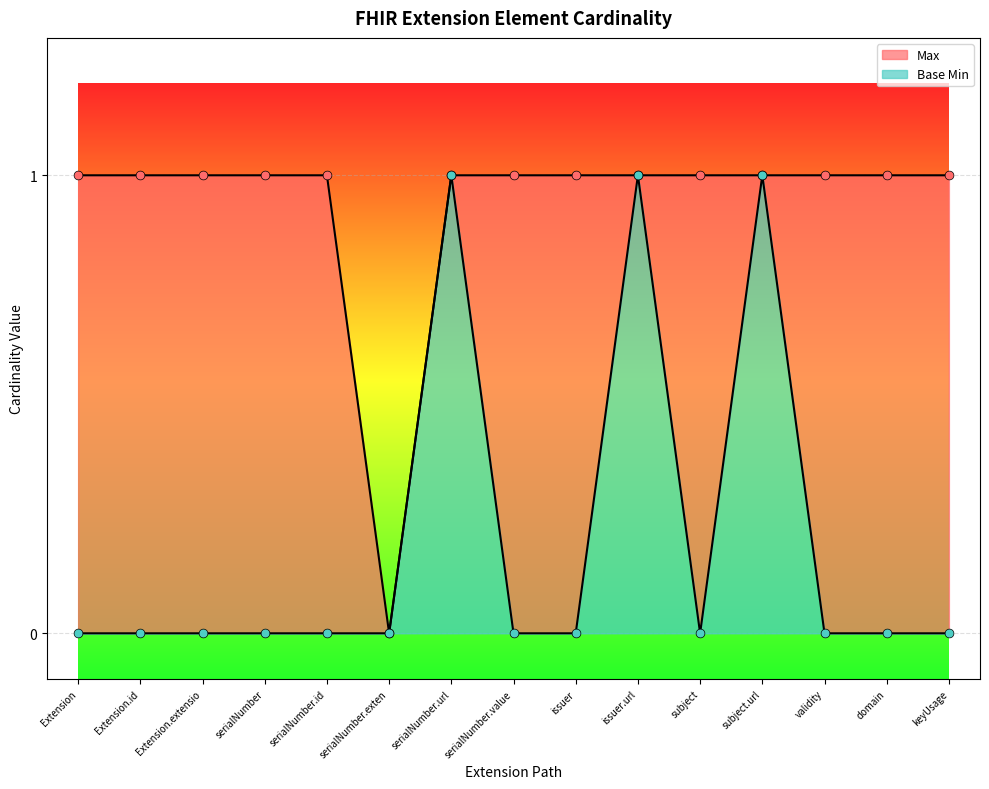

What are all the series names shown in the legend?

Max, Base Min